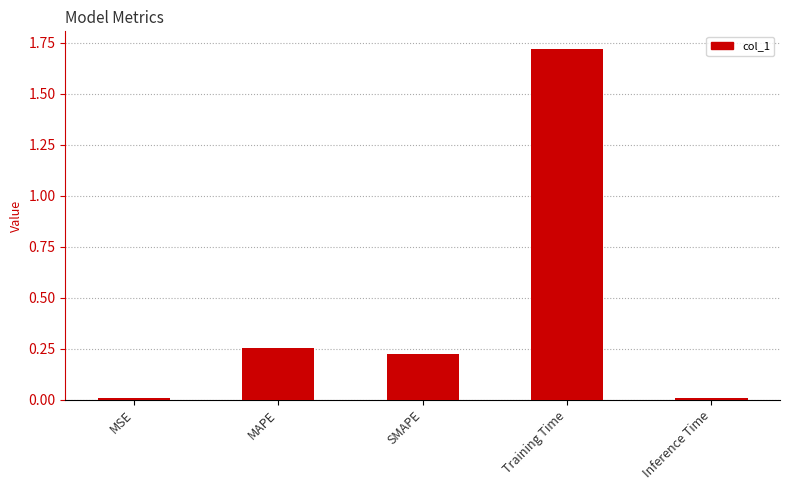

At which category does the chart reach its peak across all series?

Training Time